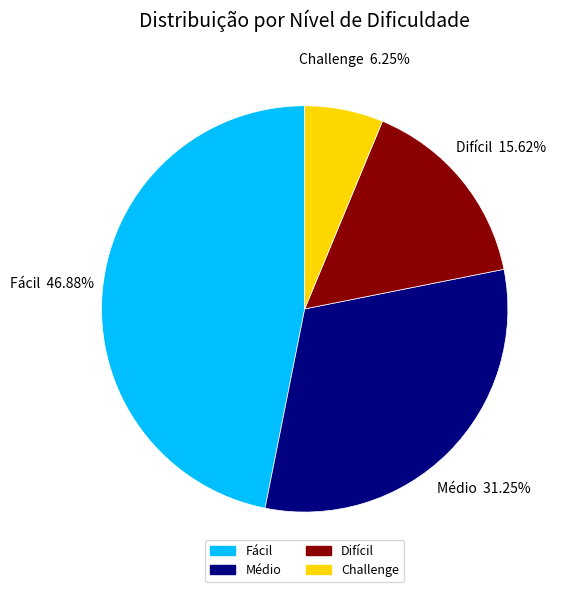

How many slices are in this pie chart?

4